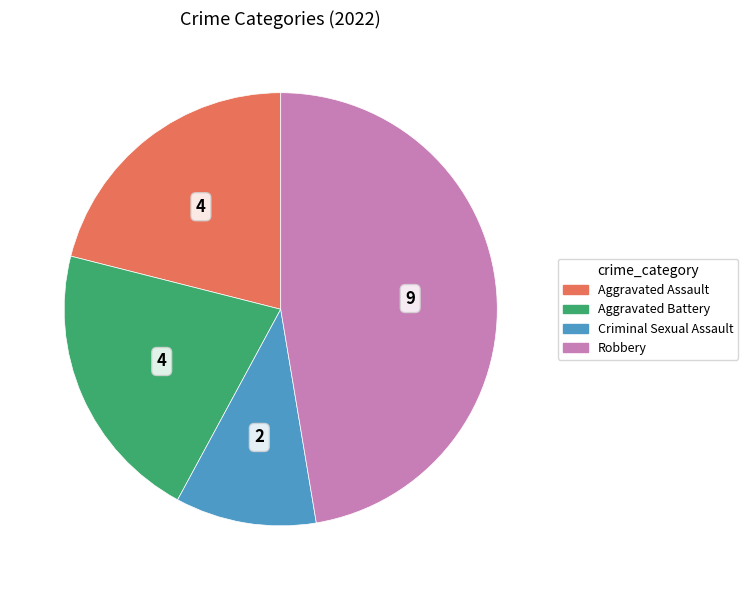

Is the sum of Aggravated Assault and Aggravated Battery greater than half?

No